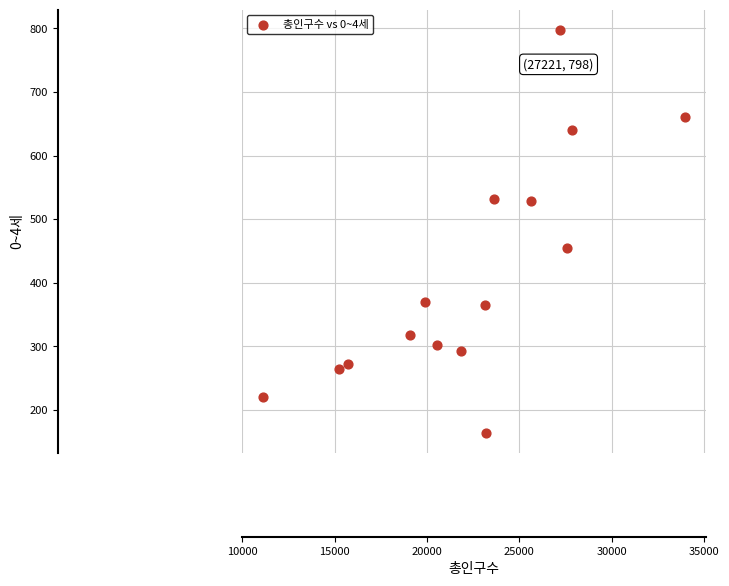

What Y value in the scatter plot is closest to 481?

454